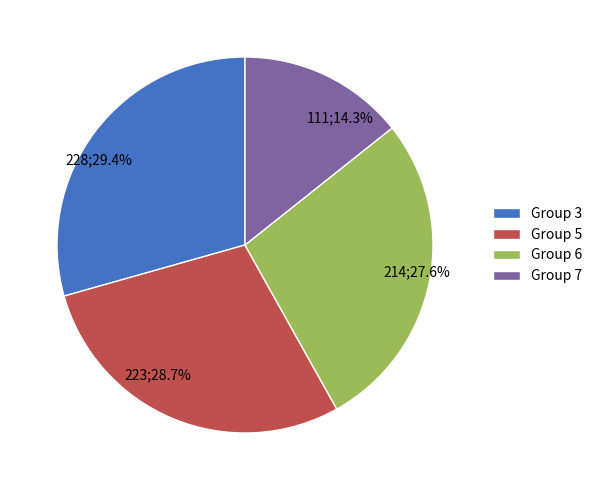

Does any single category account for the majority?

No